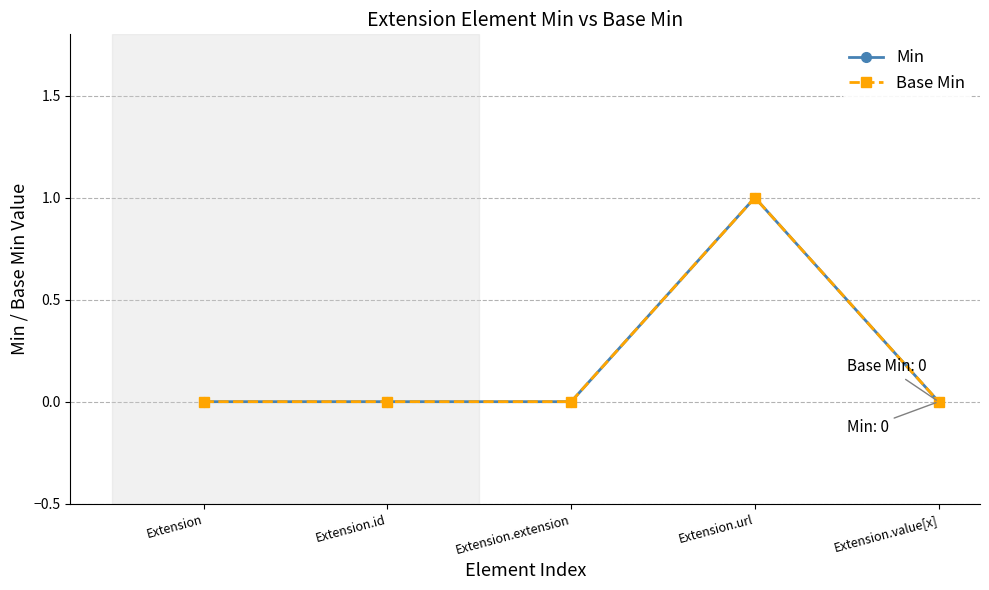

Does the chart have visible grid lines?

Yes